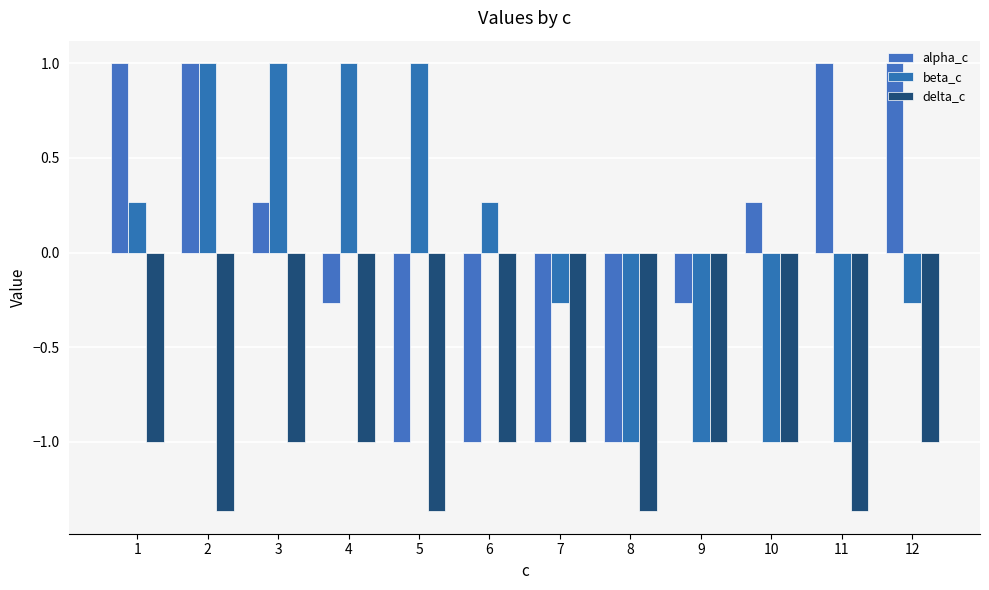

At how many categories does at least one series exceed 0?

9